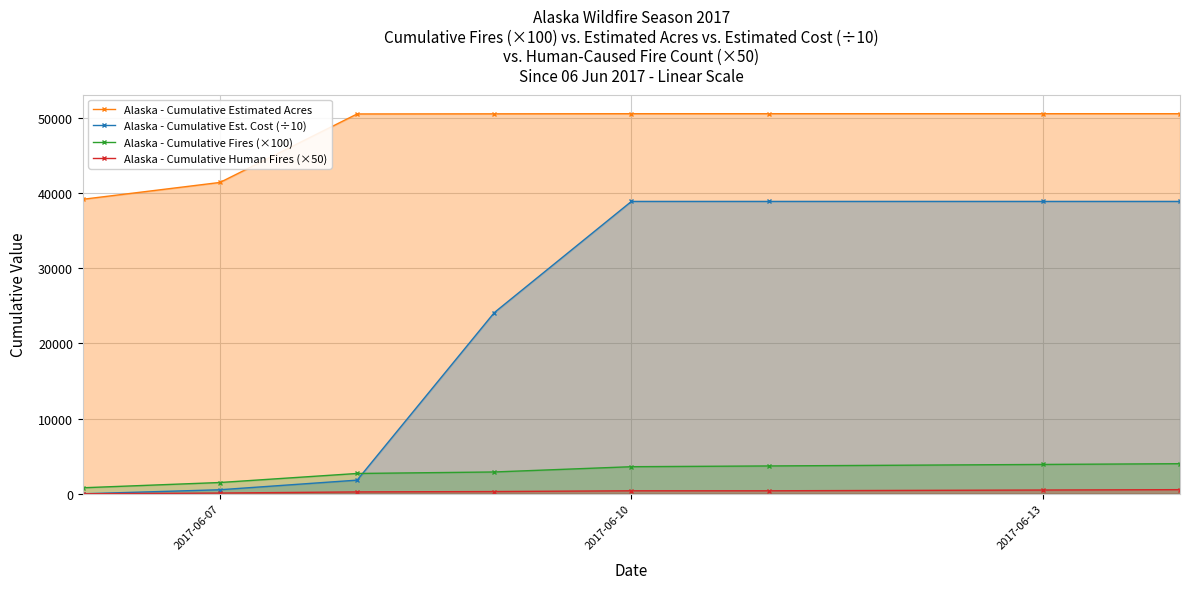

Which series has the widest spread of values?

Alaska - Cumulative Est. Cost (÷10)